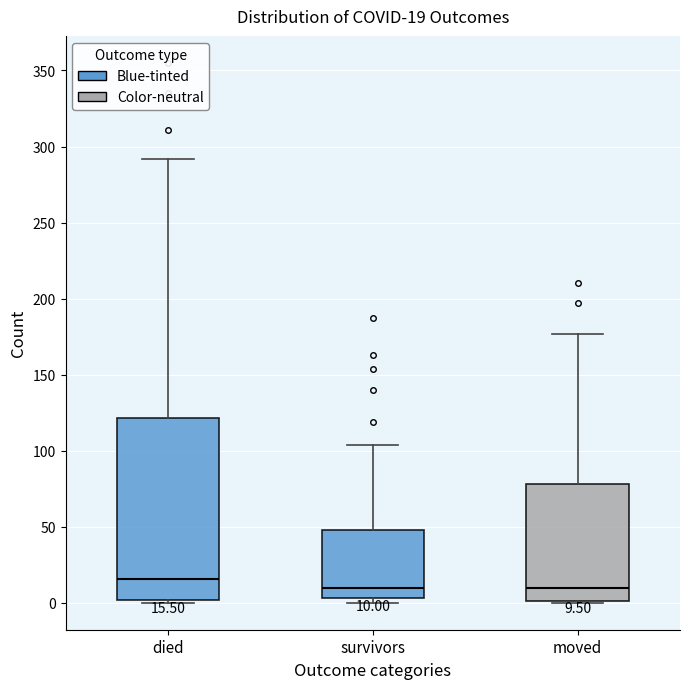

Comparing the boxes themselves (not the whiskers), which one is the tallest?

died